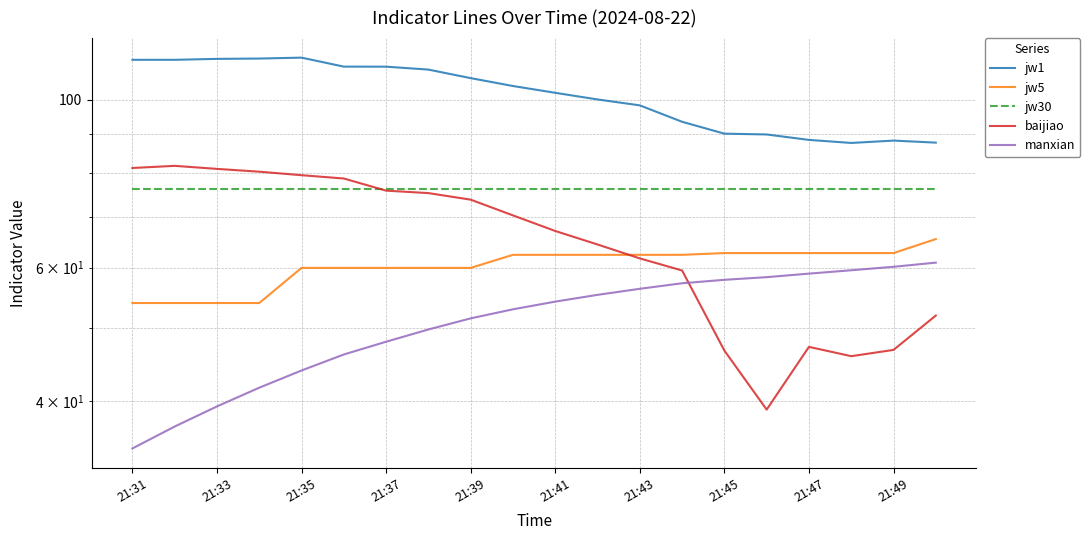

What is the lowest value of the jw1 series?

87.6